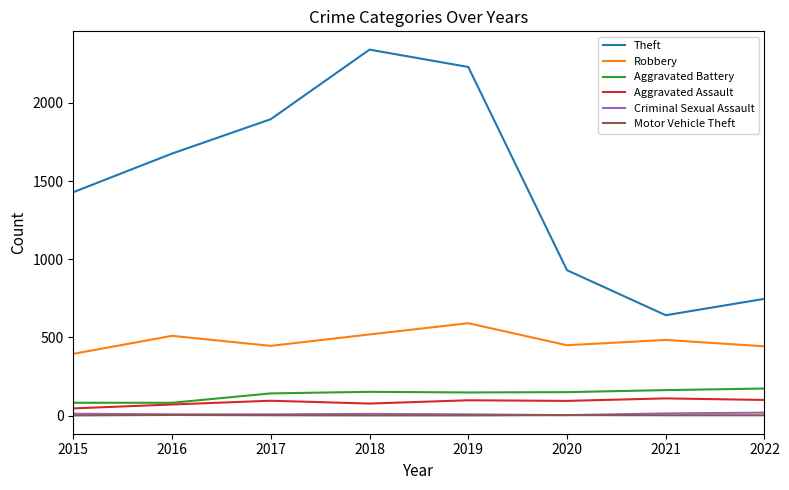

Is it true that Robbery equals 271 at 2017?

False